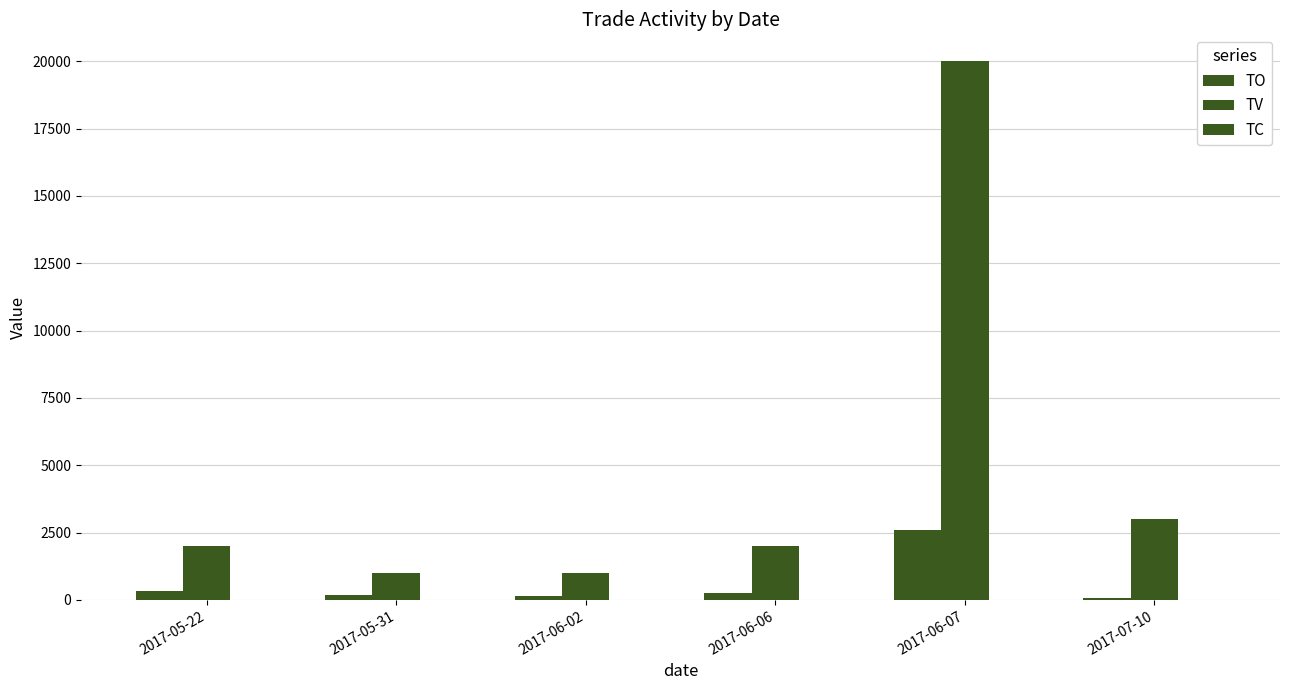

Is the value of TV at 2017-07-10 greater than the value of TC at 2017-05-31?

Yes